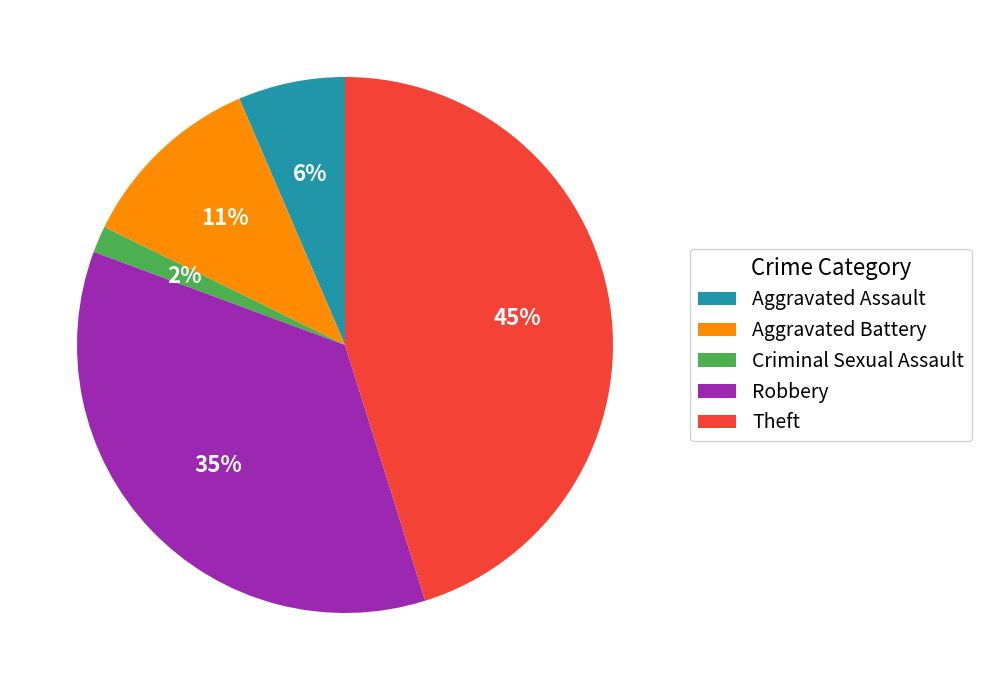

Count the number of slices in the pie.

5